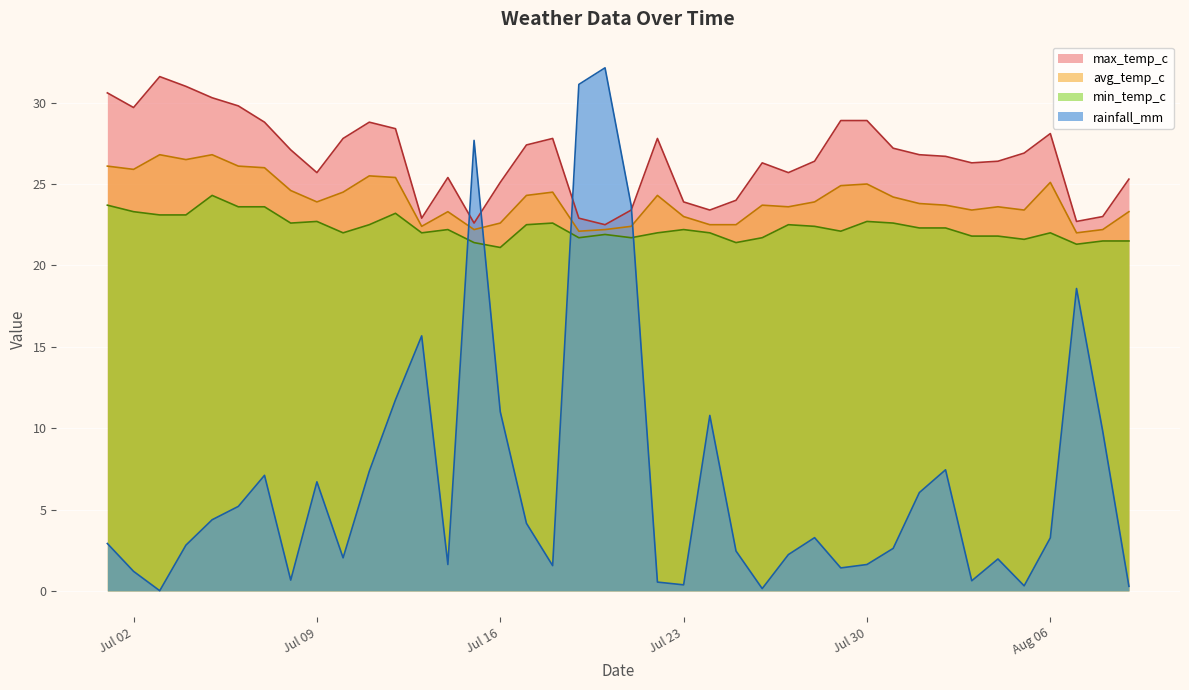

True or false: max_temp_c and min_temp_c cross at least once.

False